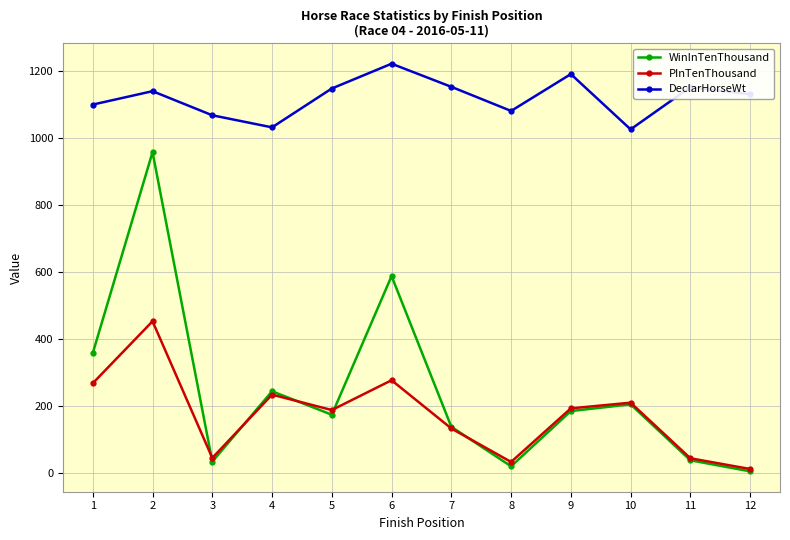

How many lines are shown in the chart?

3